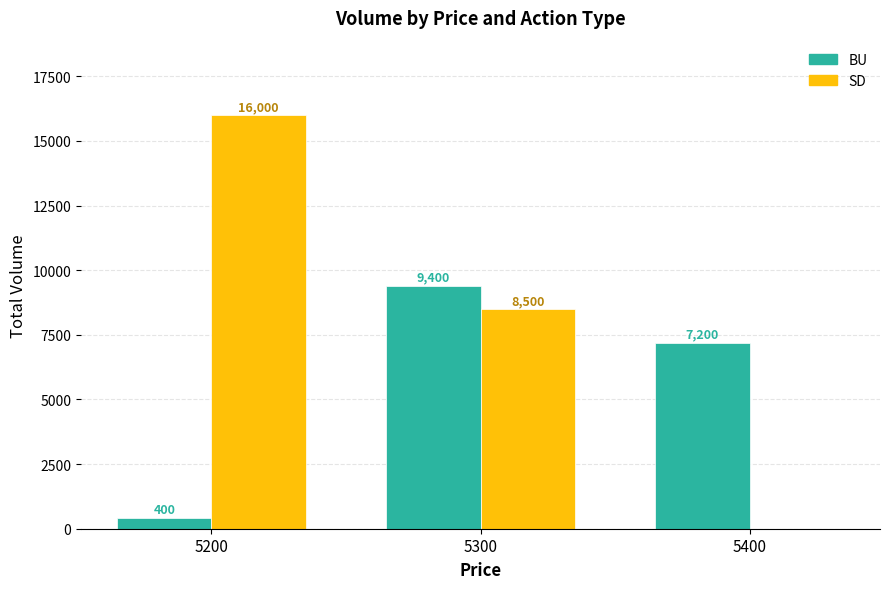

How many distinct data groups are displayed?

2